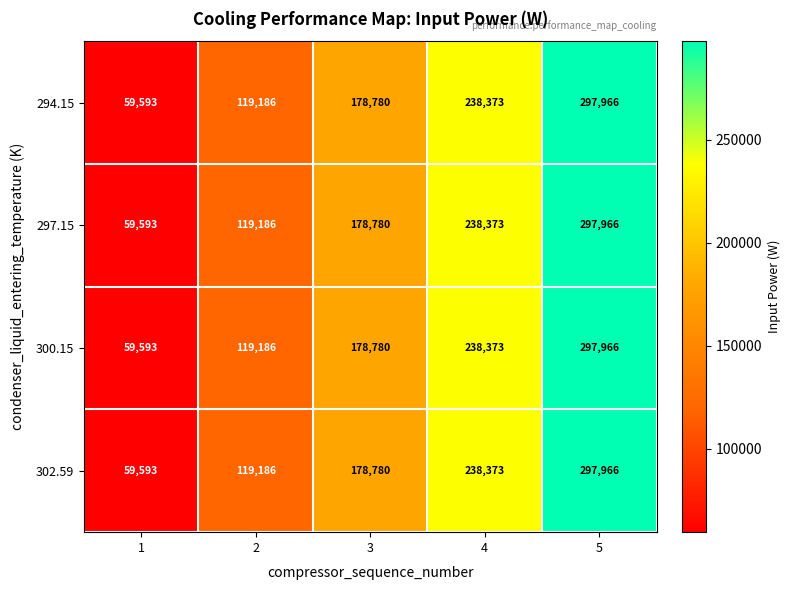

Rank the categories by 302.59 value from lowest to highest.

1, 2, 3, 4, 5